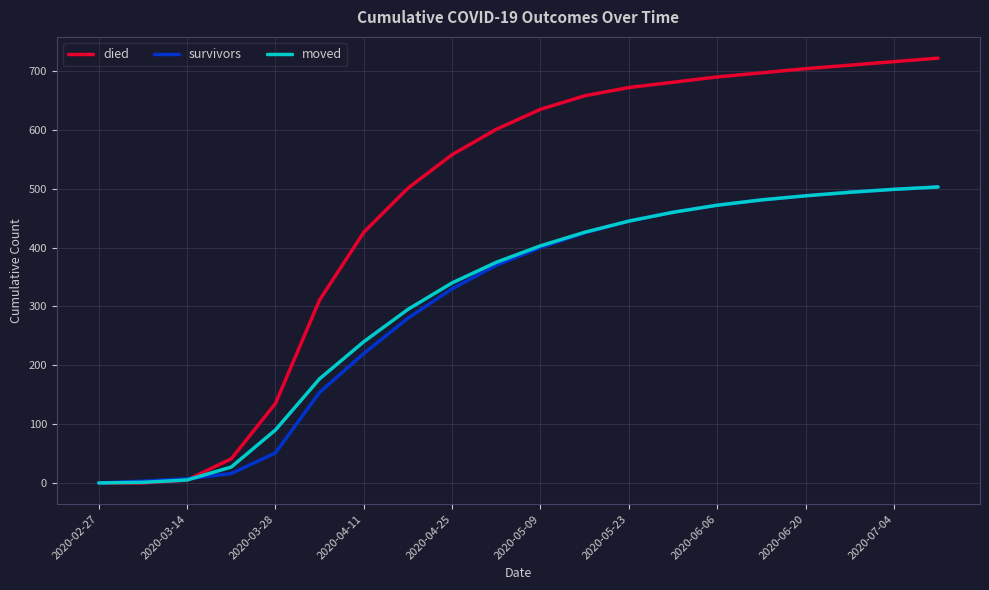

What is the highest value of the died series?

722